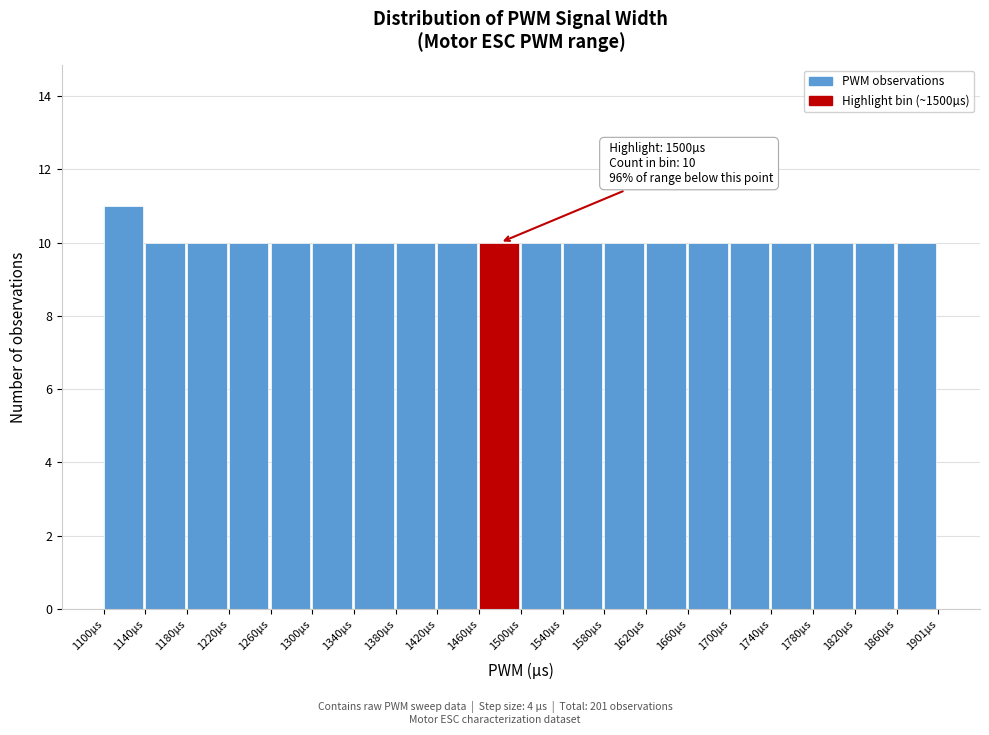

Which range on the x-axis has the tallest bar?

1100 to 1140